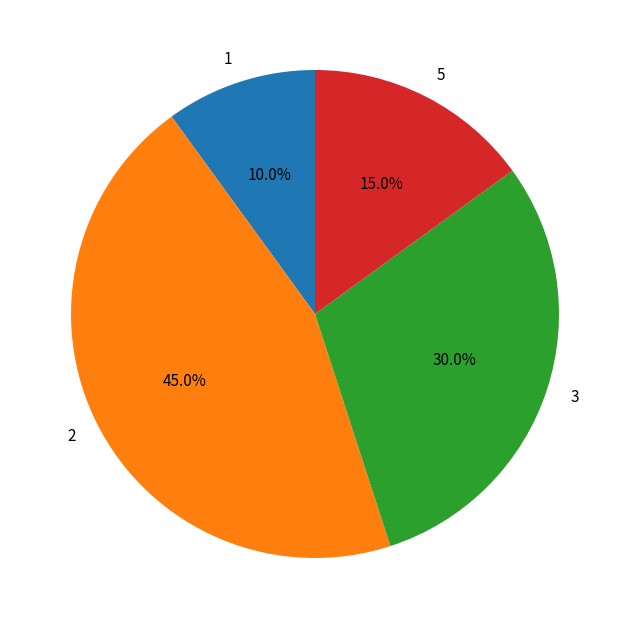

What is the largest slice in the pie chart?

2